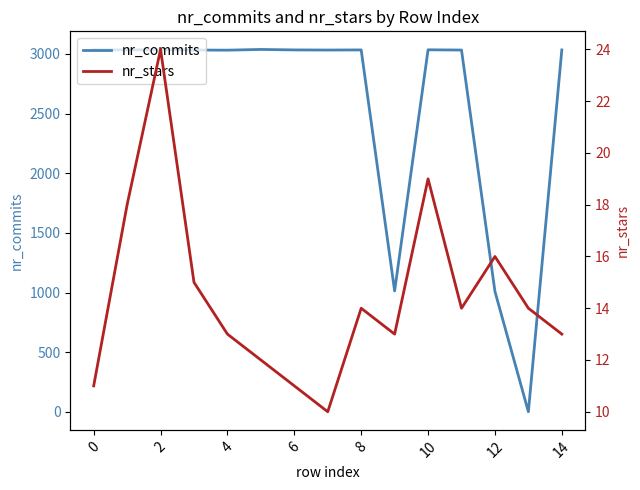

What is the difference between the highest and lowest values at 11?

3018